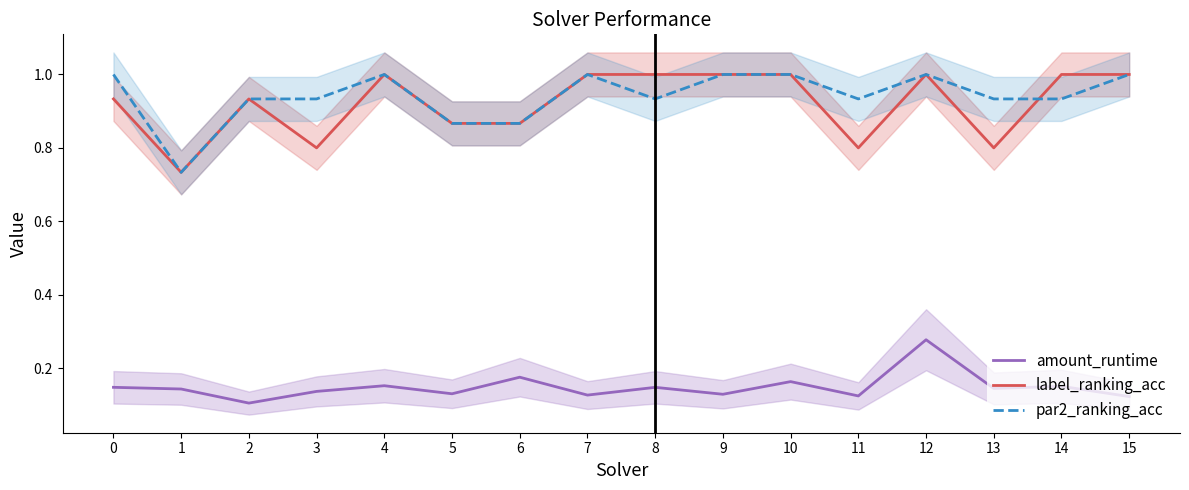

What value does the par2_ranking_acc series have at 13?

0.9